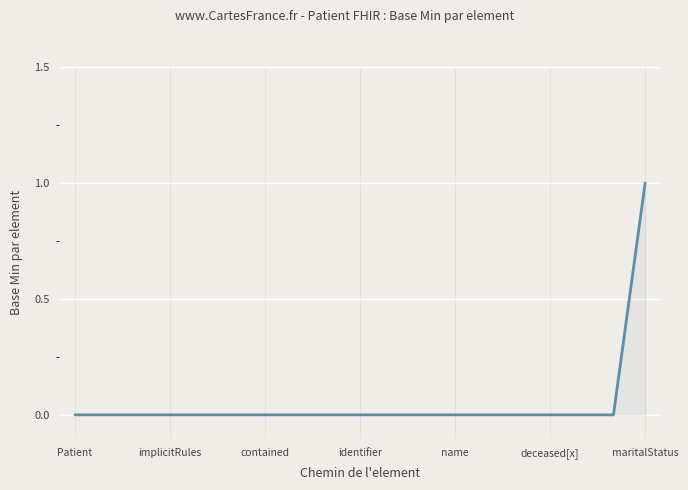

How many lines are shown in the chart?

1